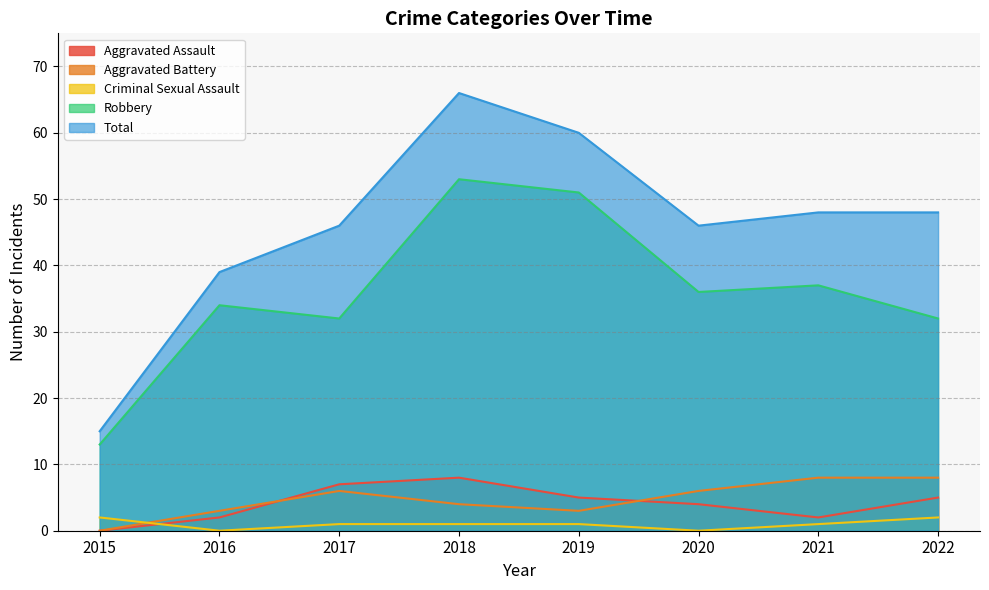

What is the spread (max minus min) of values at 2018?

65